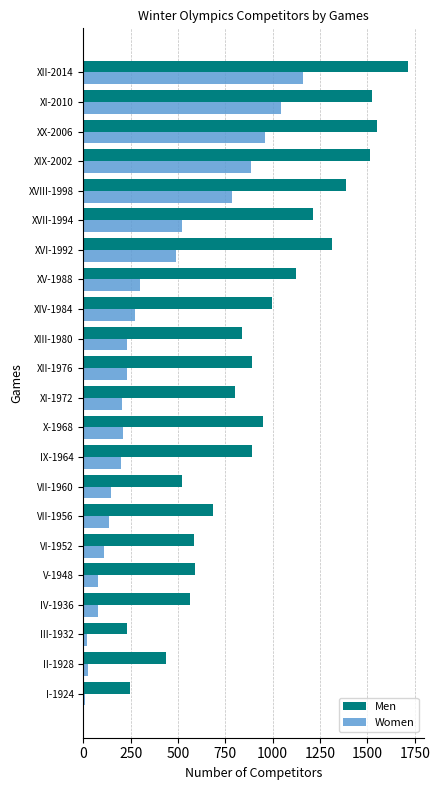

How many values in the Men series are below 892?

10